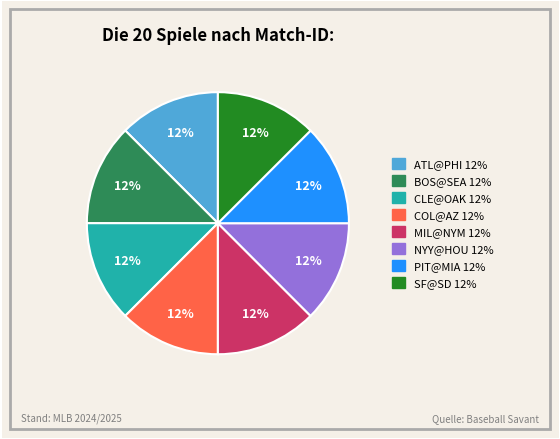

How many slices are in this pie chart?

8